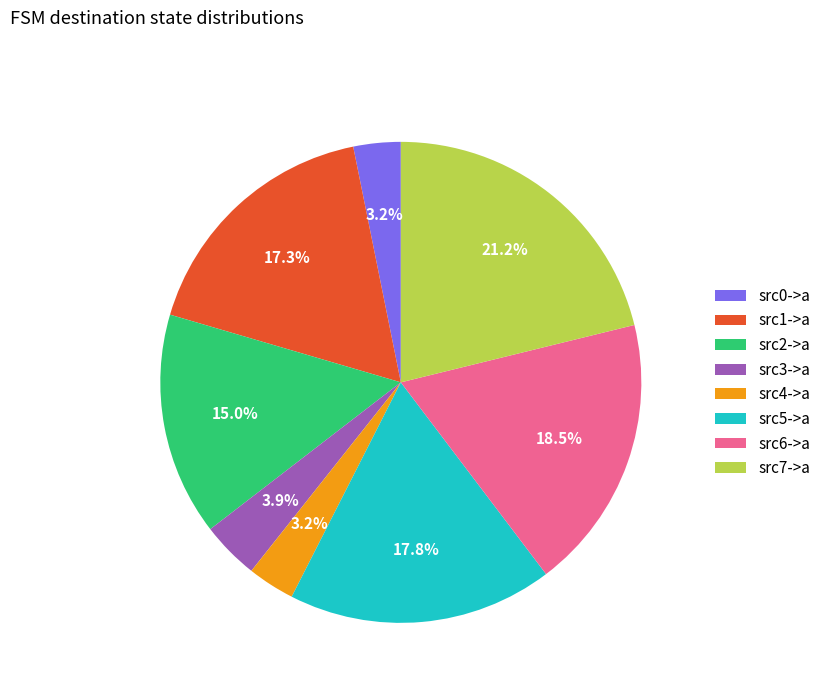

Is there any slice that represents more than half of the pie?

No